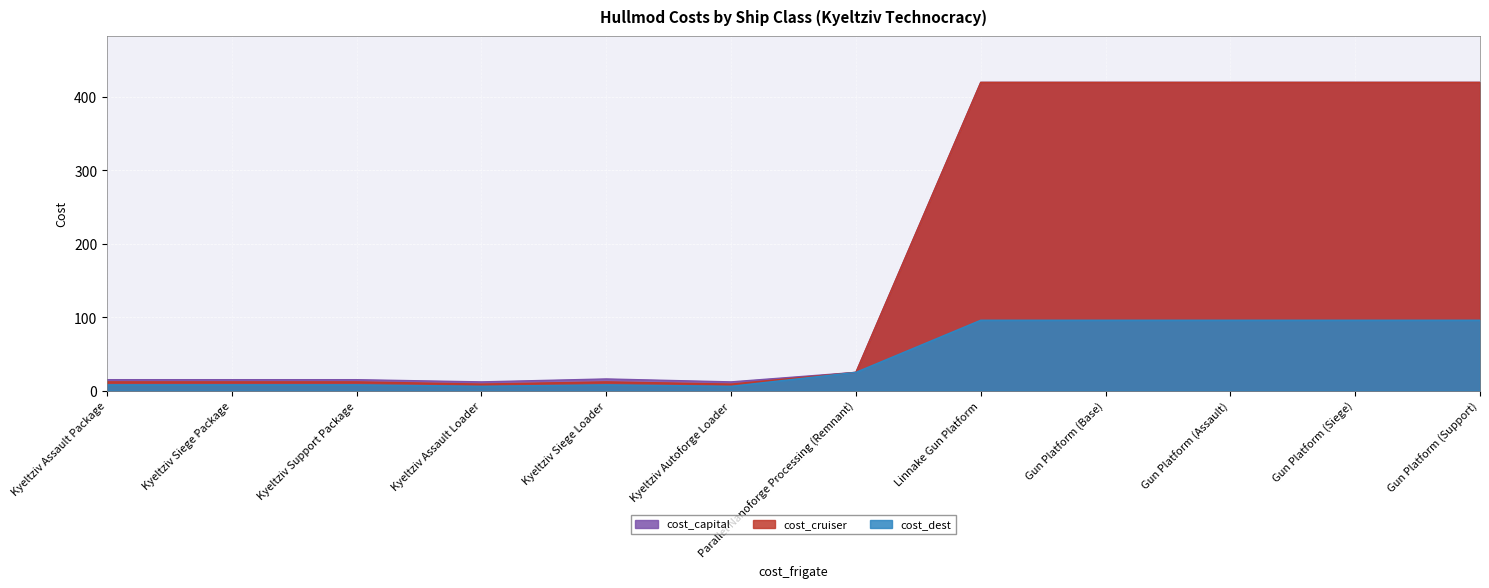

Which series has the widest spread of values?

cost_cruiser